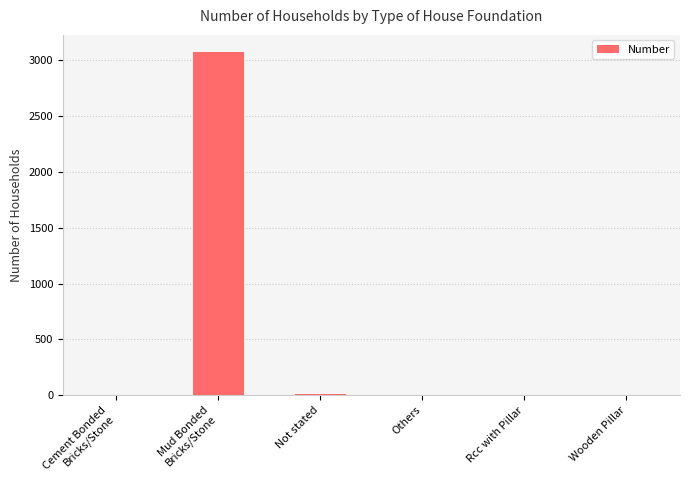

What is the greatest value displayed?

3072